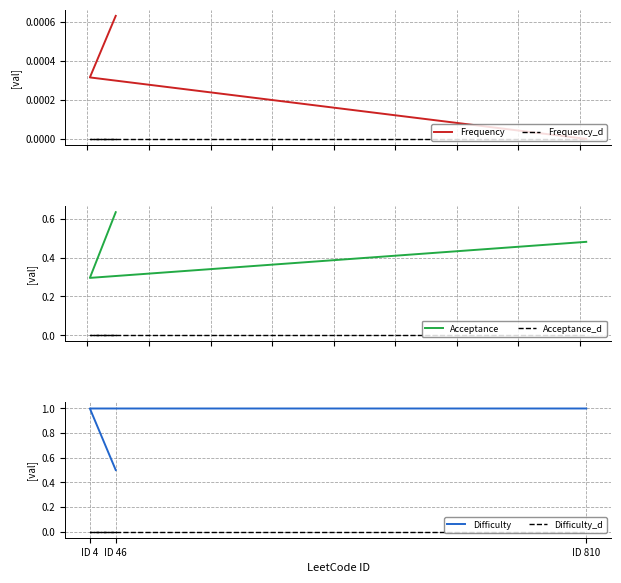

At how many categories does at least one series exceed 0?

3